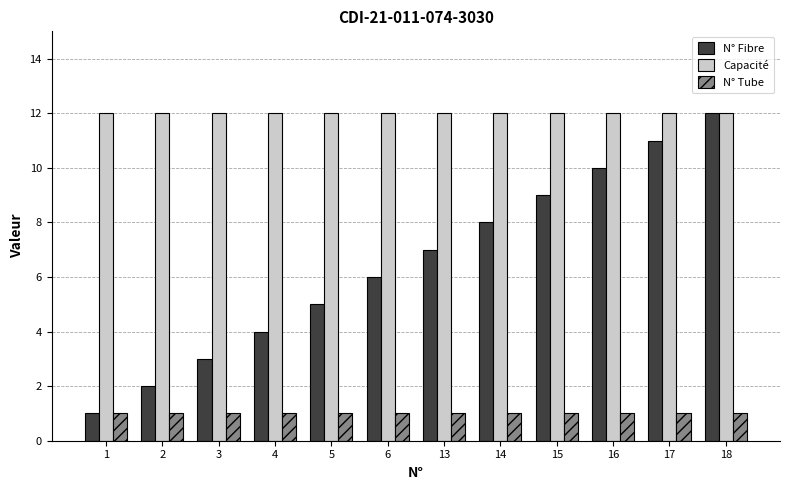

What is the average value of the Capacité series?

12